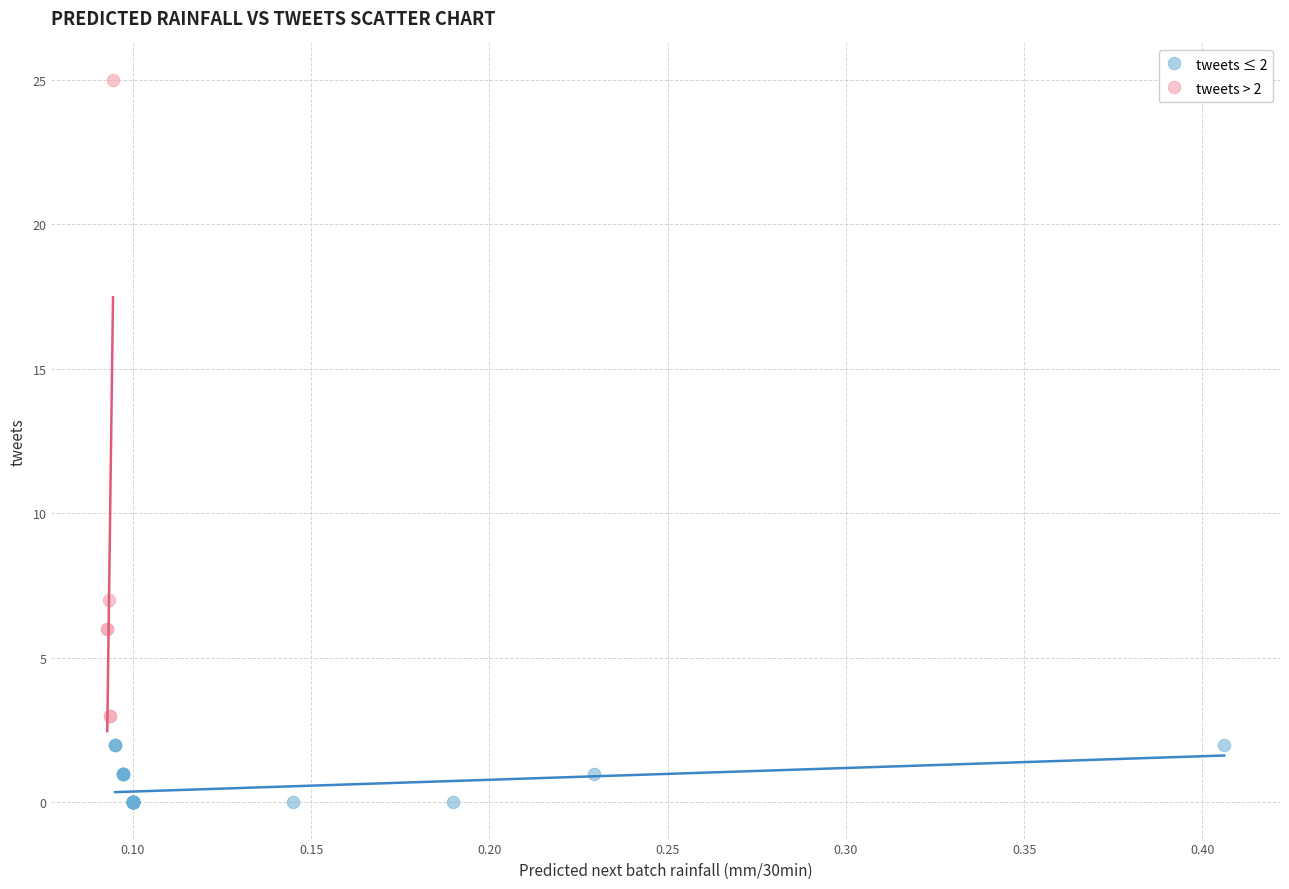

Which series reaches the maximum Y coordinate?

tweets > 2